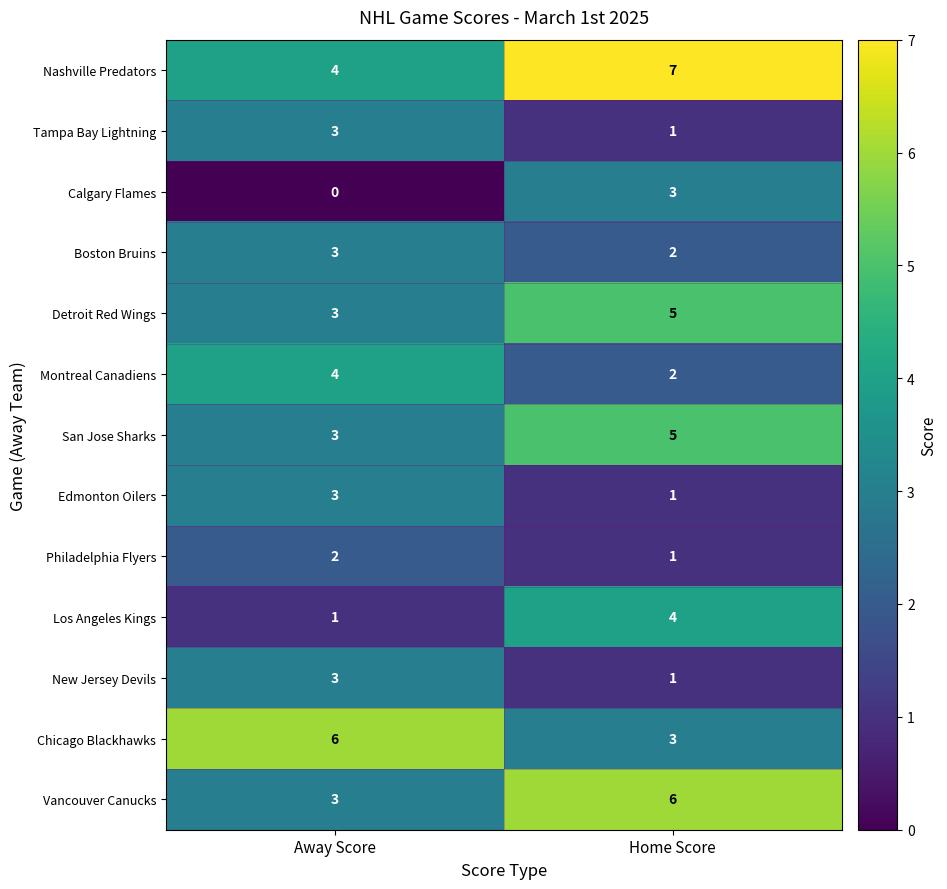

At which category is the sum across all series the highest?

Home Score